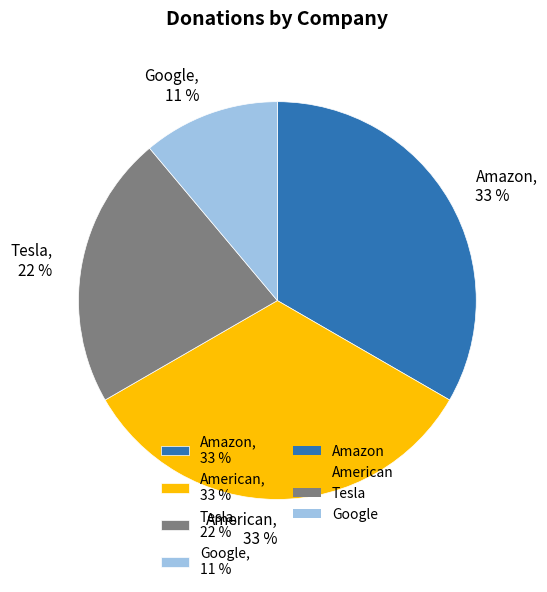

True or false: Google accounts for 11% of the total.

True